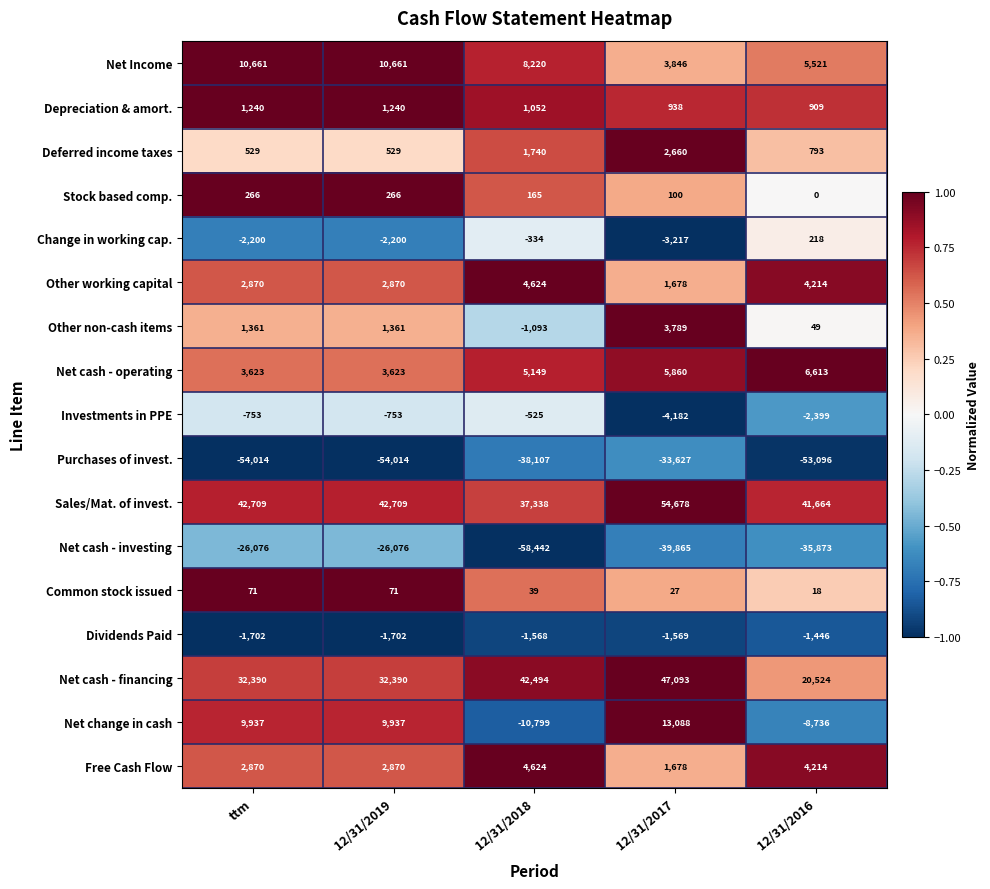

What is the approximate value of Common stock issued at 12/31/2016?

18